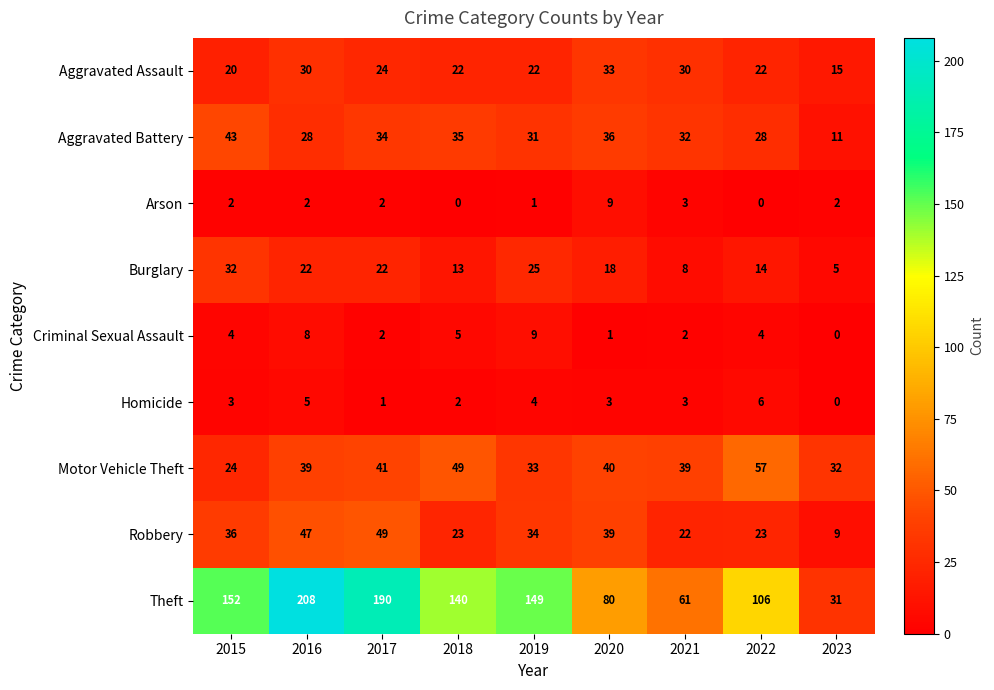

Rank the series at 2016 from highest to lowest value.

Theft, Robbery, Motor Vehicle Theft, Aggravated Assault, Aggravated Battery, Burglary, Criminal Sexual Assault, Homicide, Arson